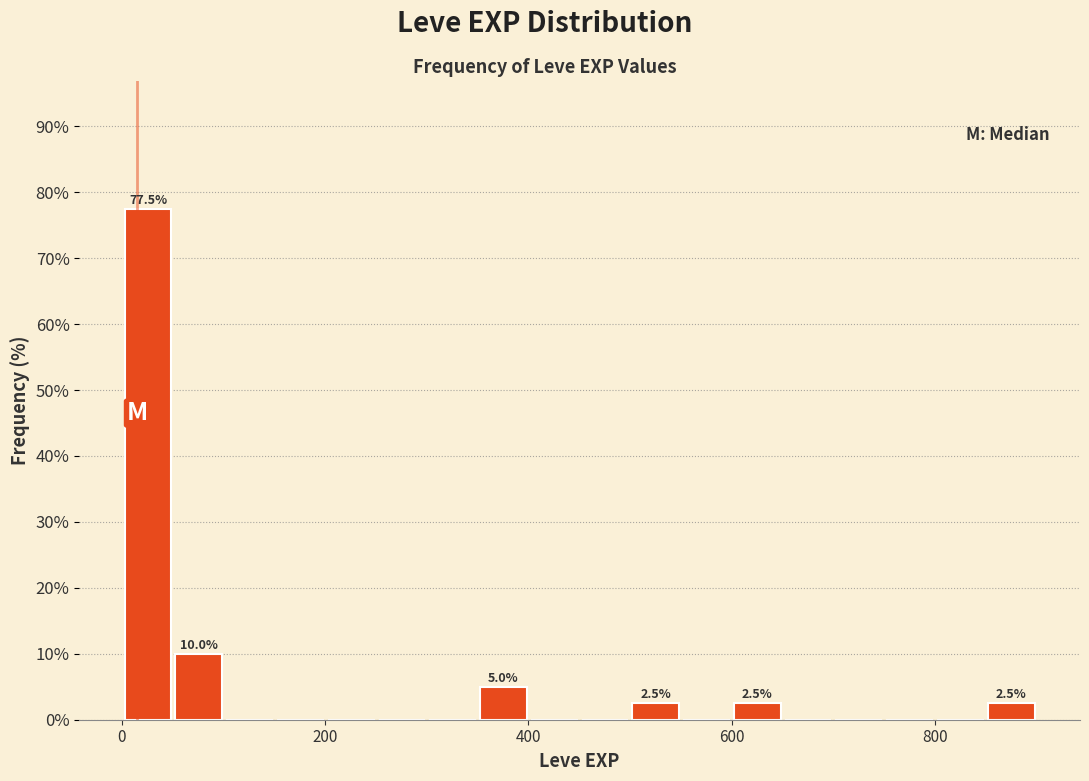

Read against the x-axis, roughly where is the centre of the tallest bar?

20